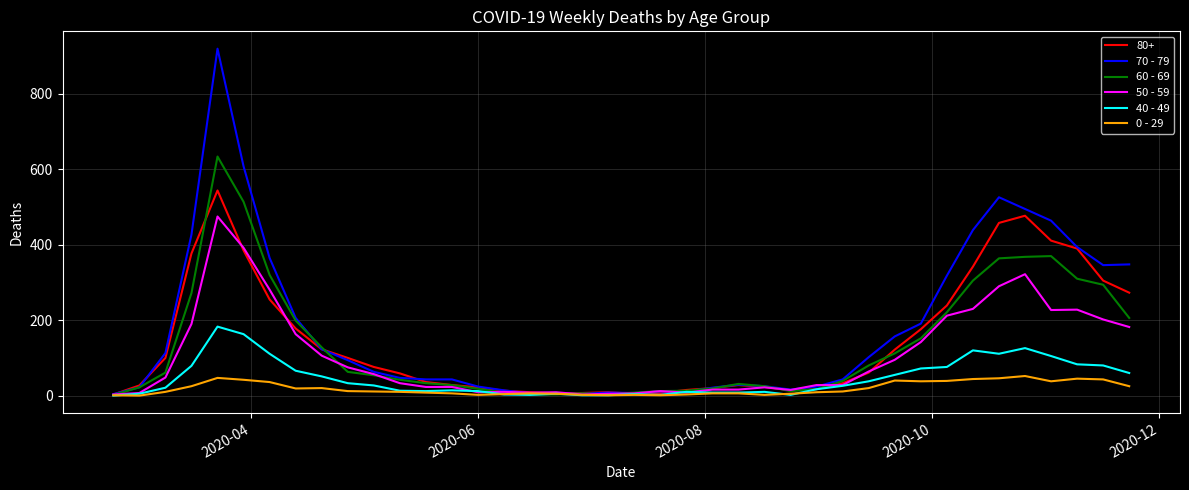

What is the difference between the second highest and minimum values in the 60 - 69 series?

512